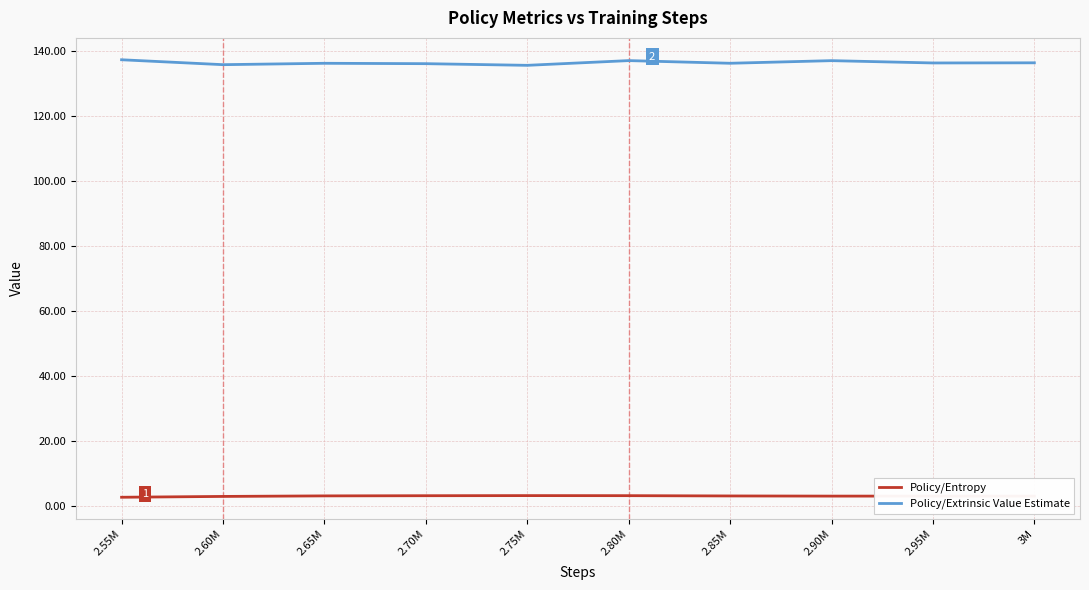

What is the maximum value for Policy/Extrinsic Value Estimate?

137.2